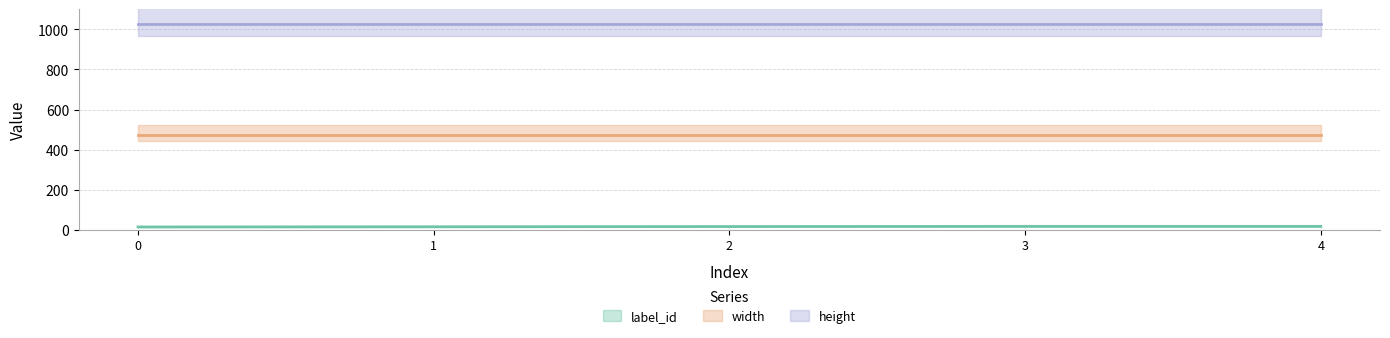

Reading left to right, extract all data points from this chart.

label_id: 0=15	1=16	2=17	3=18	4=18
width: 0=472	1=472	2=472	3=472	4=472
height: 0=1024	1=1024	2=1024	3=1024	4=1024